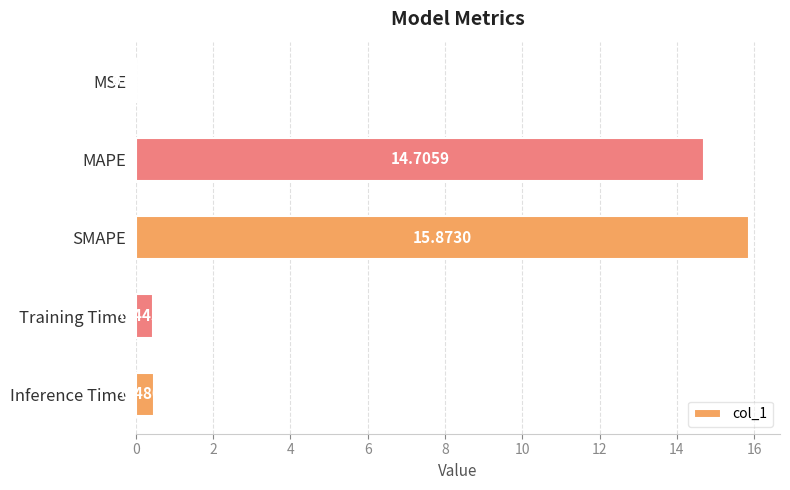

What is the sum of all values?

31.5